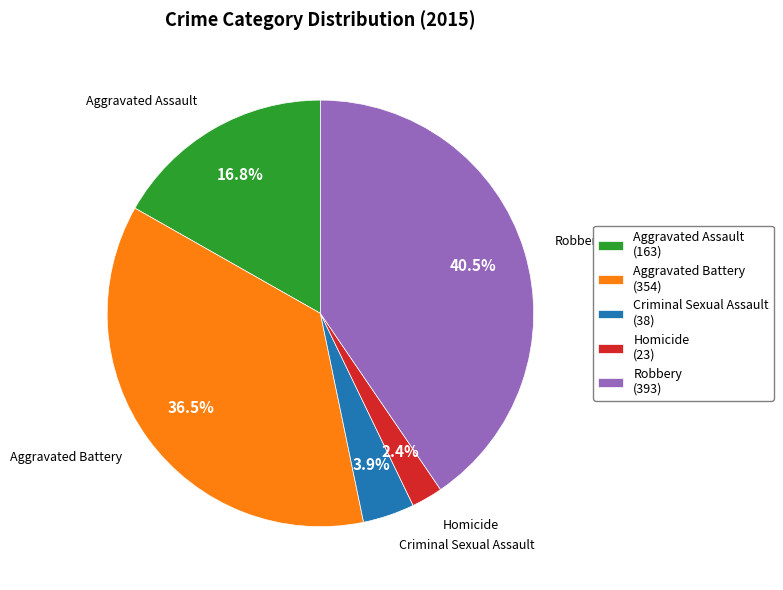

Does Homicide represent more than half of the total?

No